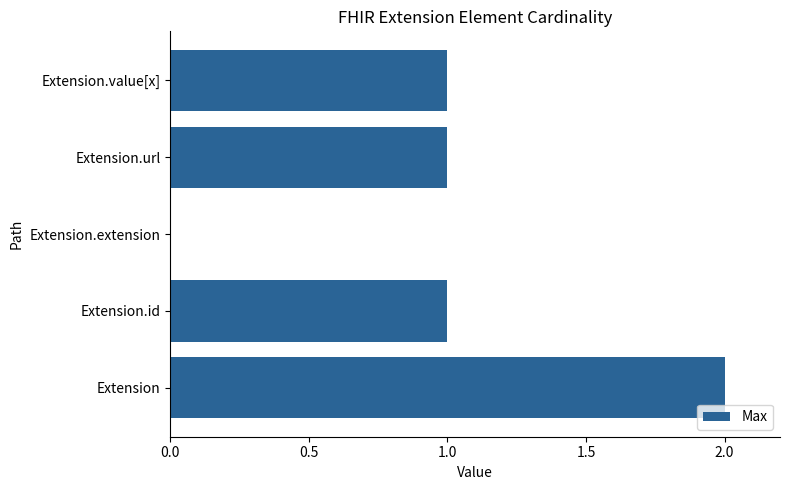

Count the number of data series in this chart.

1